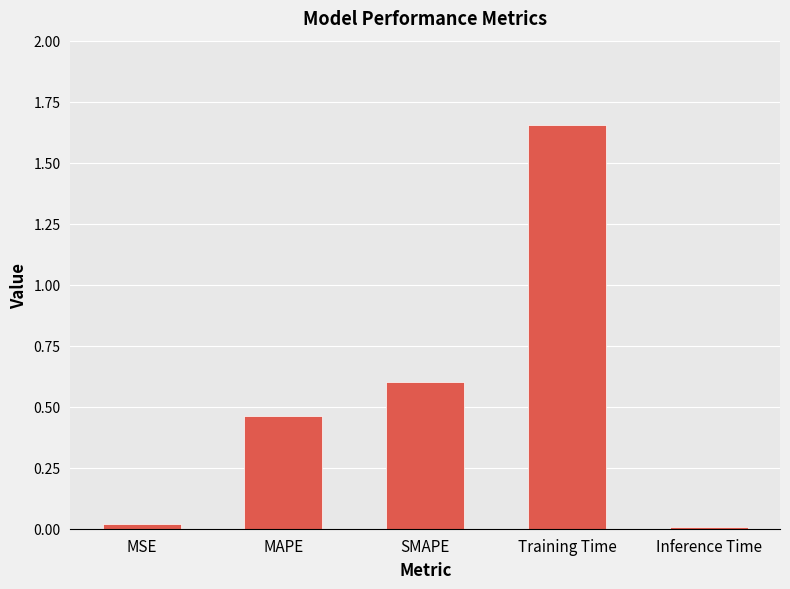

The value at MSE is 0.0. True or false?

True